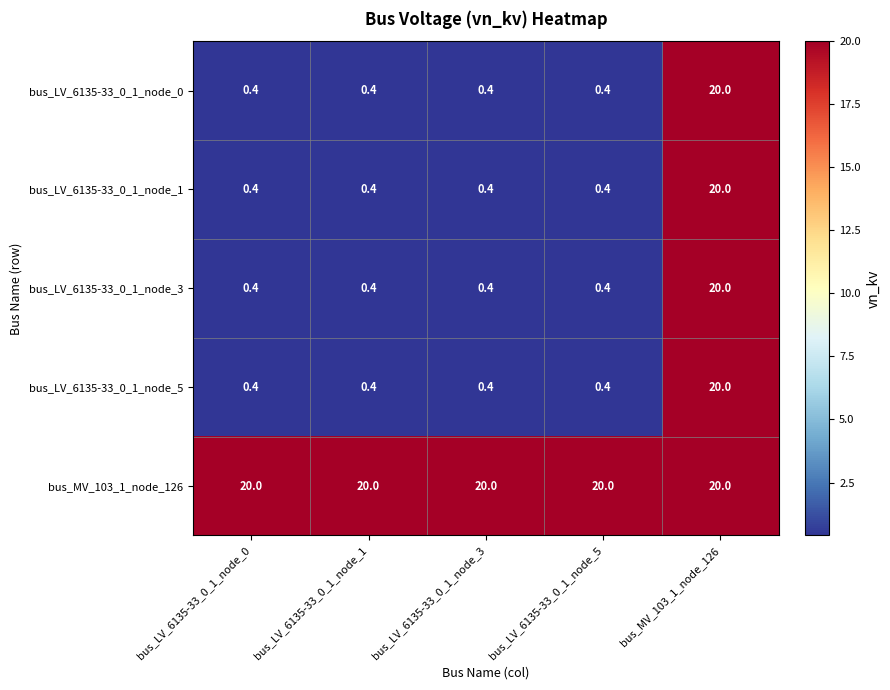

What is the smallest value displayed?

0.4